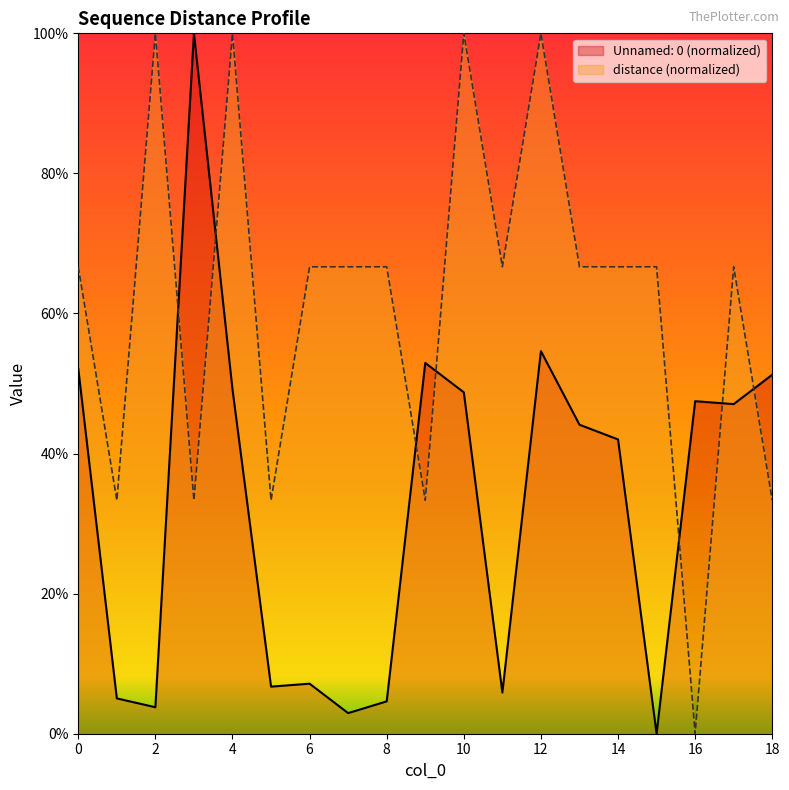

After their last crossing, which series has the higher values: distance or Unnamed: 0?

Unnamed: 0